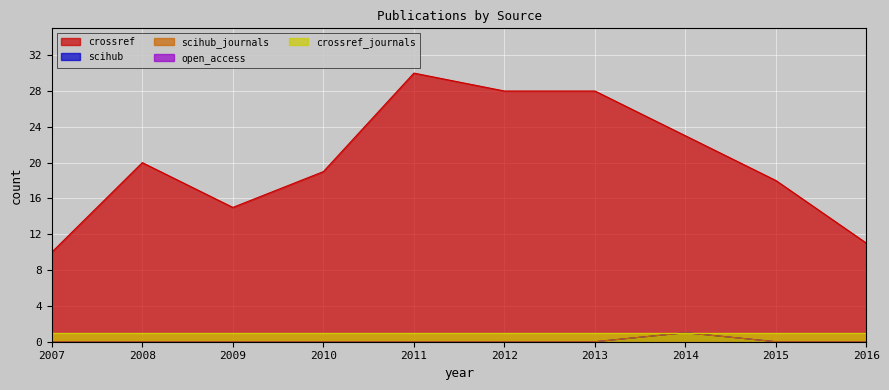

True or false: scihub has more than 1 points higher than both neighbors.

False